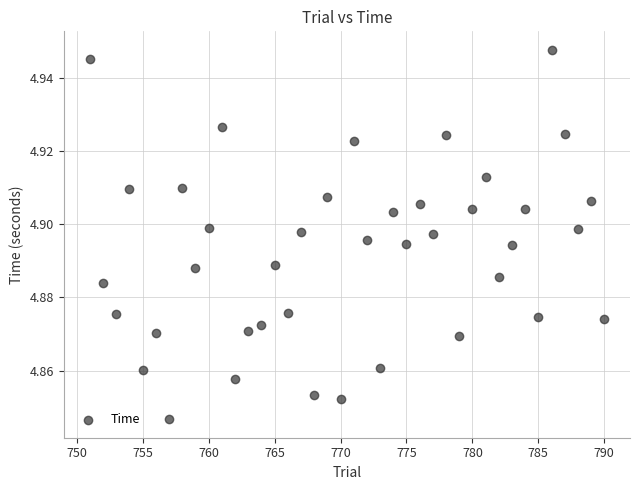

What is the range of X values (max minus min)?

39.0